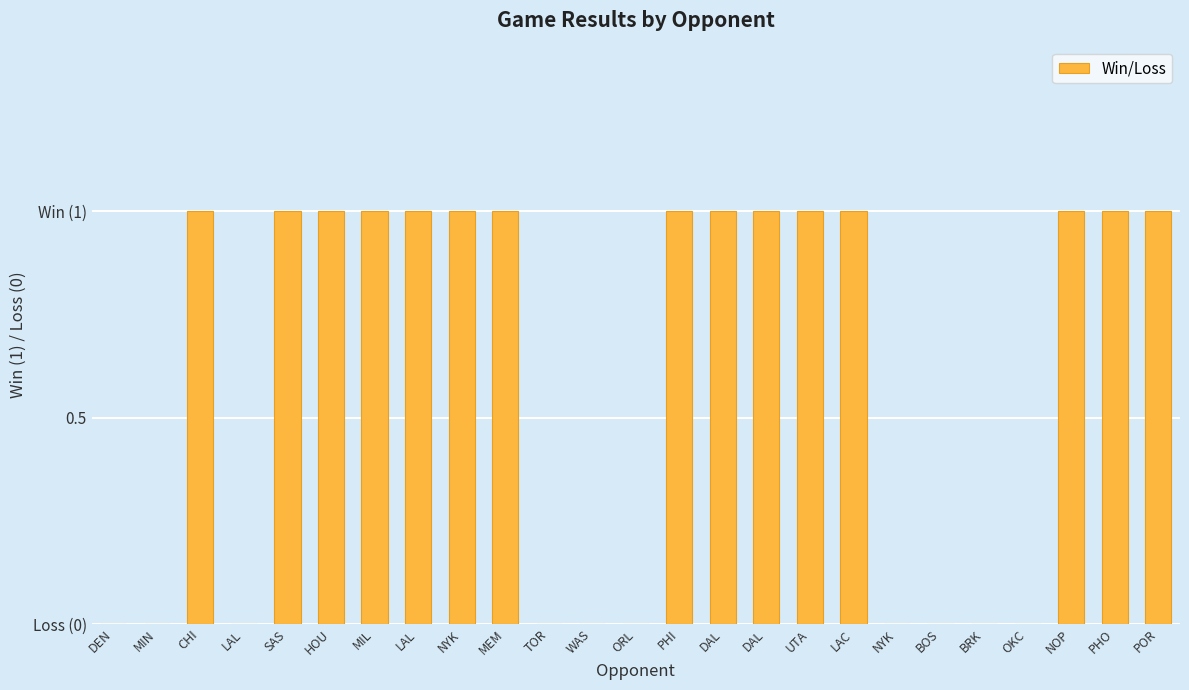

What is the greatest value displayed?

1